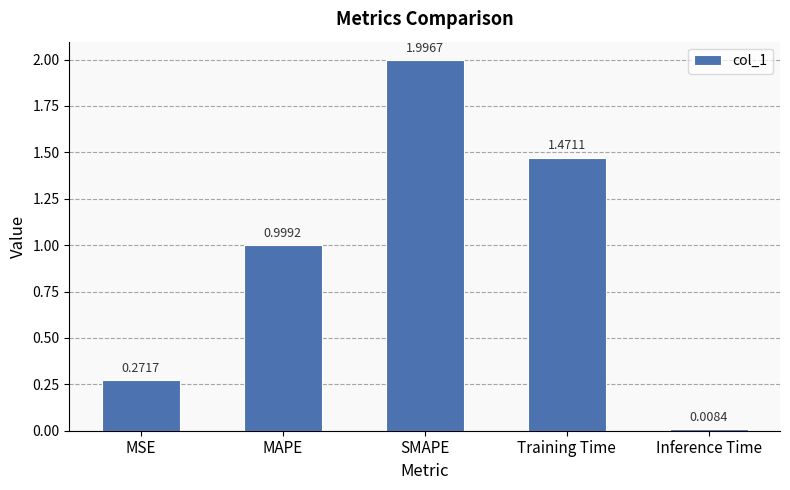

How many bars are there in total?

5